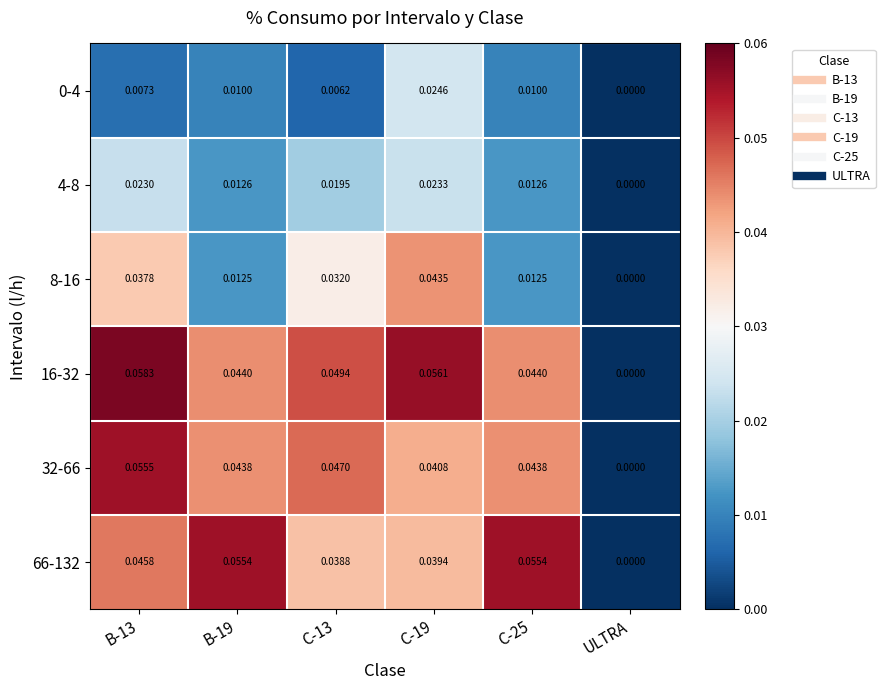

Is the value of 8-16 at C-19 greater than the value of 66-132 at C-19?

Yes